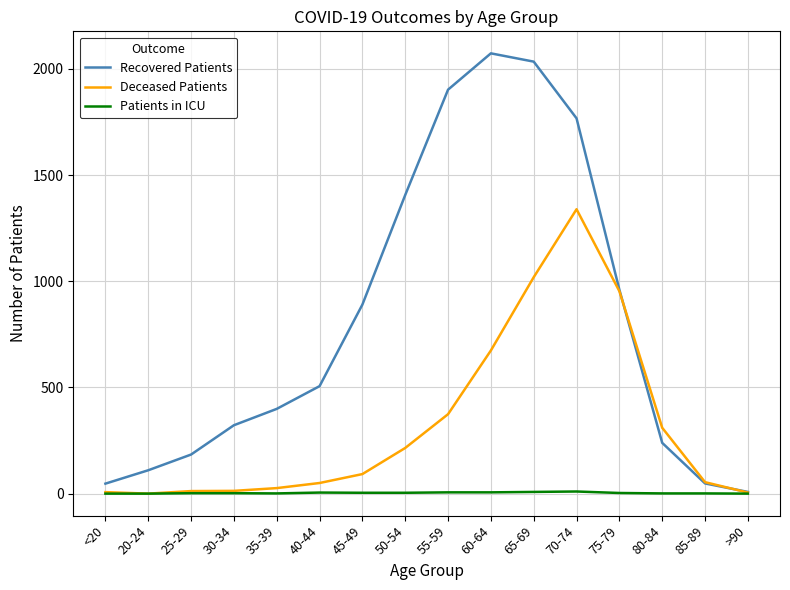

What is the total value across all series at 70-74?

3116